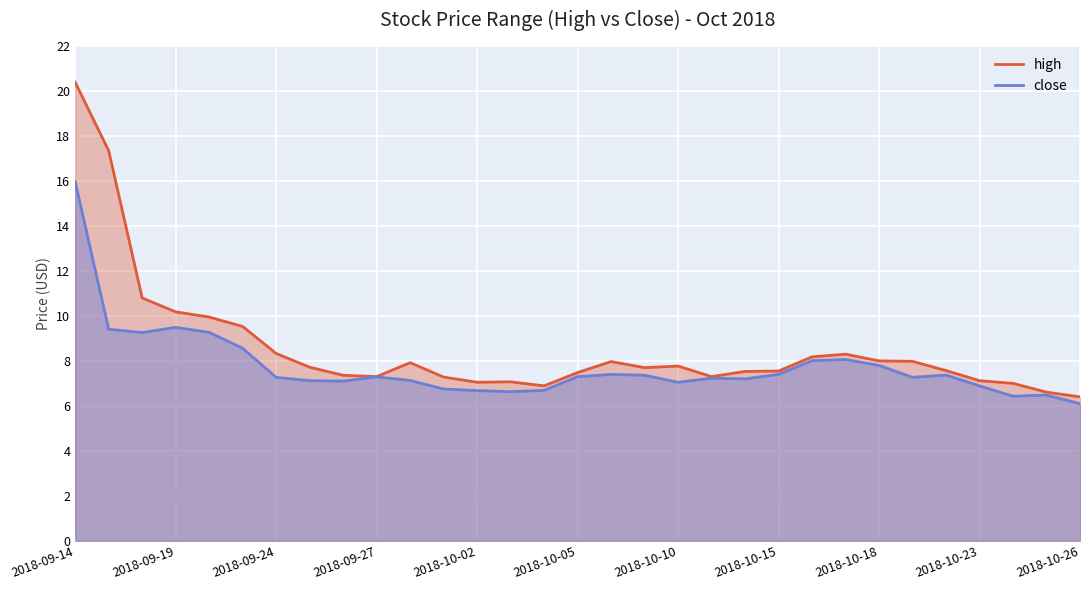

What is the difference between the maximum and minimum values in the high series?

14.0